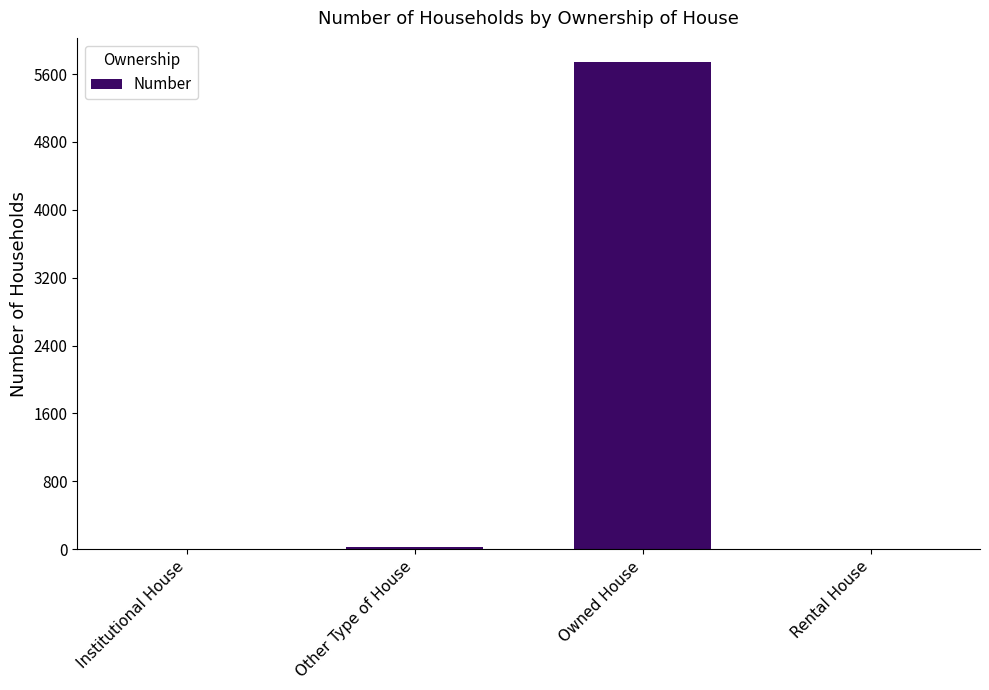

What is the maximum value shown in the chart?

5739